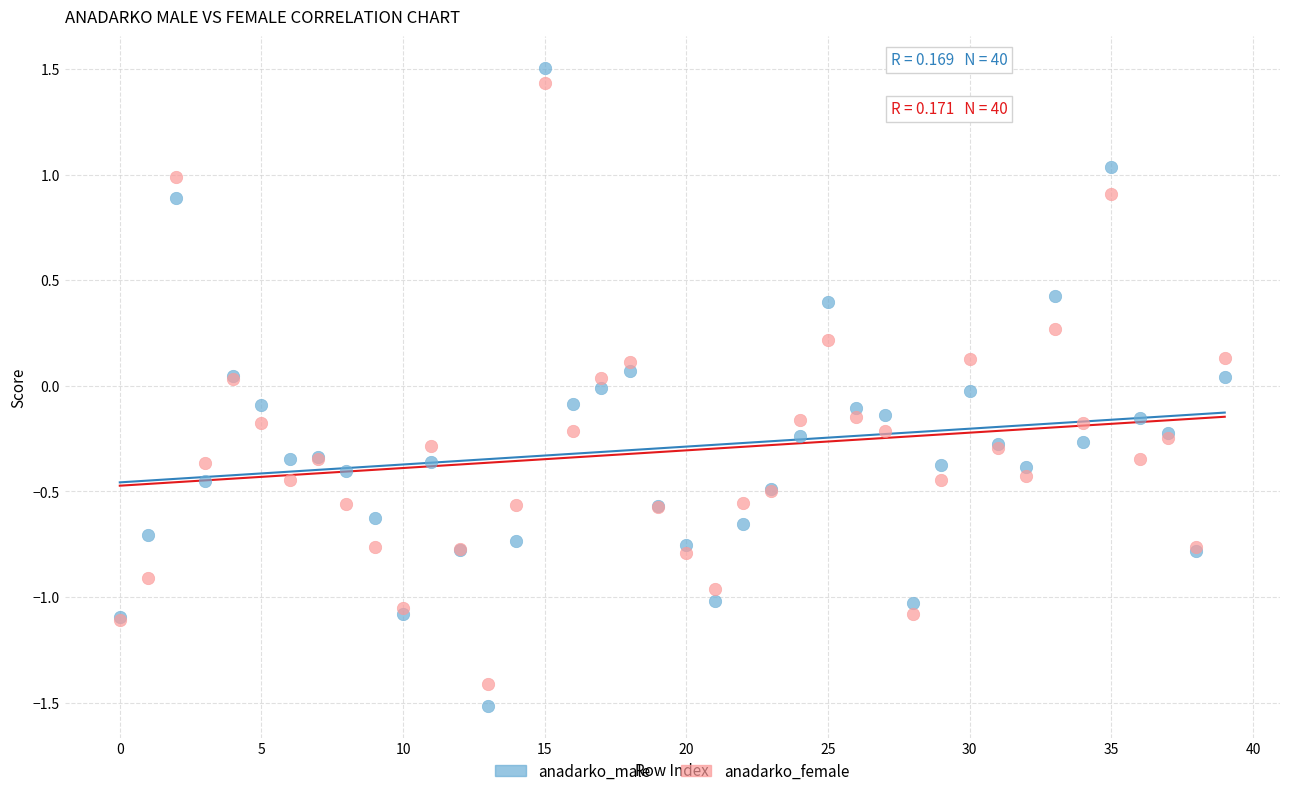

Which series has the largest Y range (max minus min)?

anadarko_male